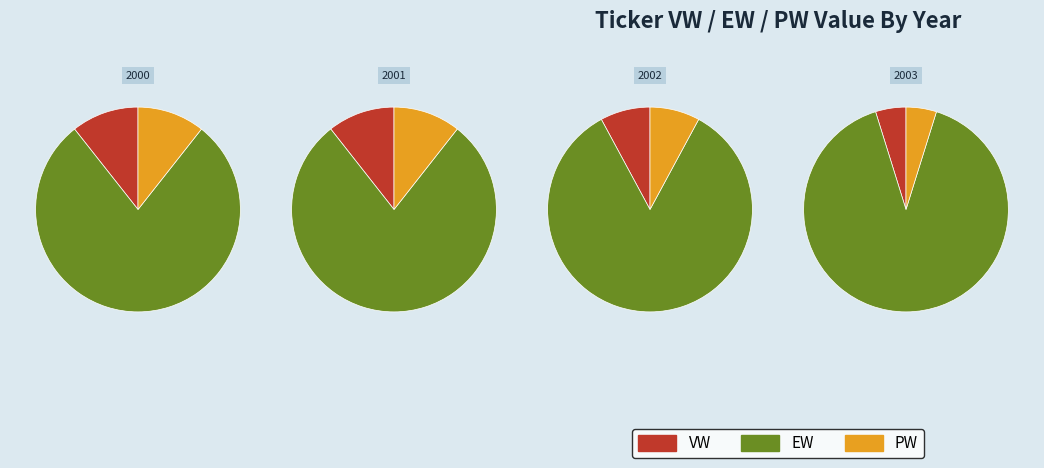

True or false: 0 accounts for 7% of the total.

False